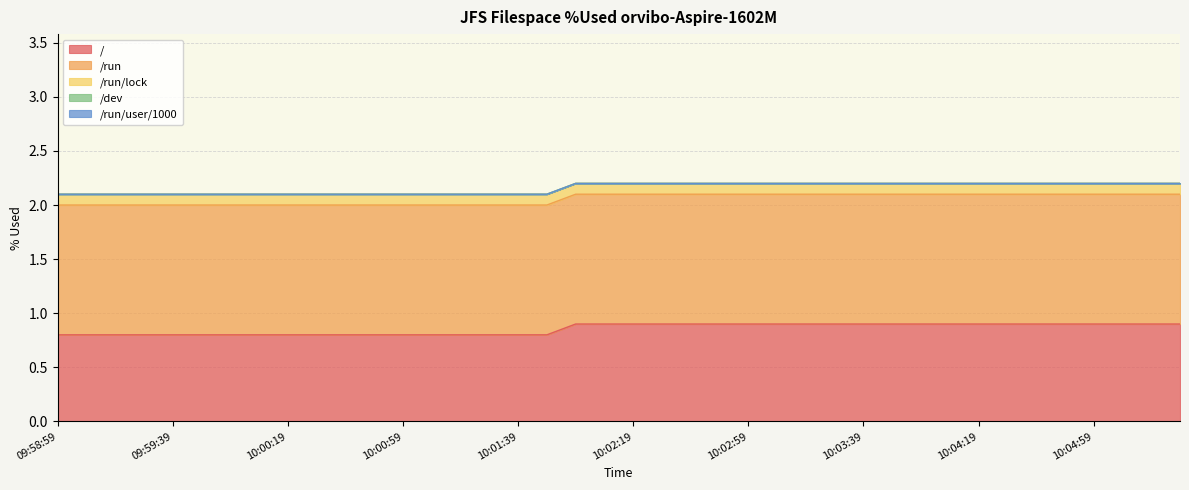

At 10:01:09, list the series in order from largest to smallest.

/run, /, /run/lock, /dev, /run/user/1000